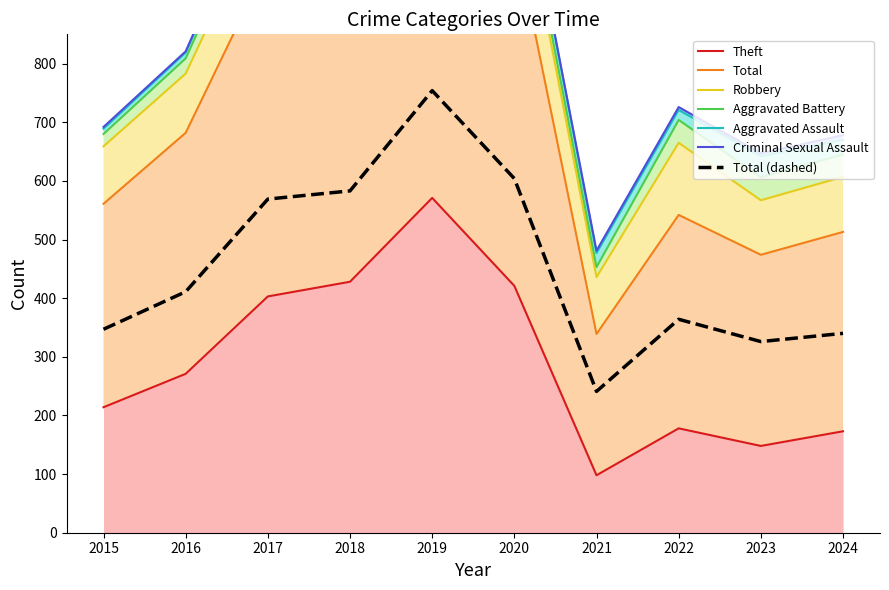

At which label does Total first exceed 411?

2017